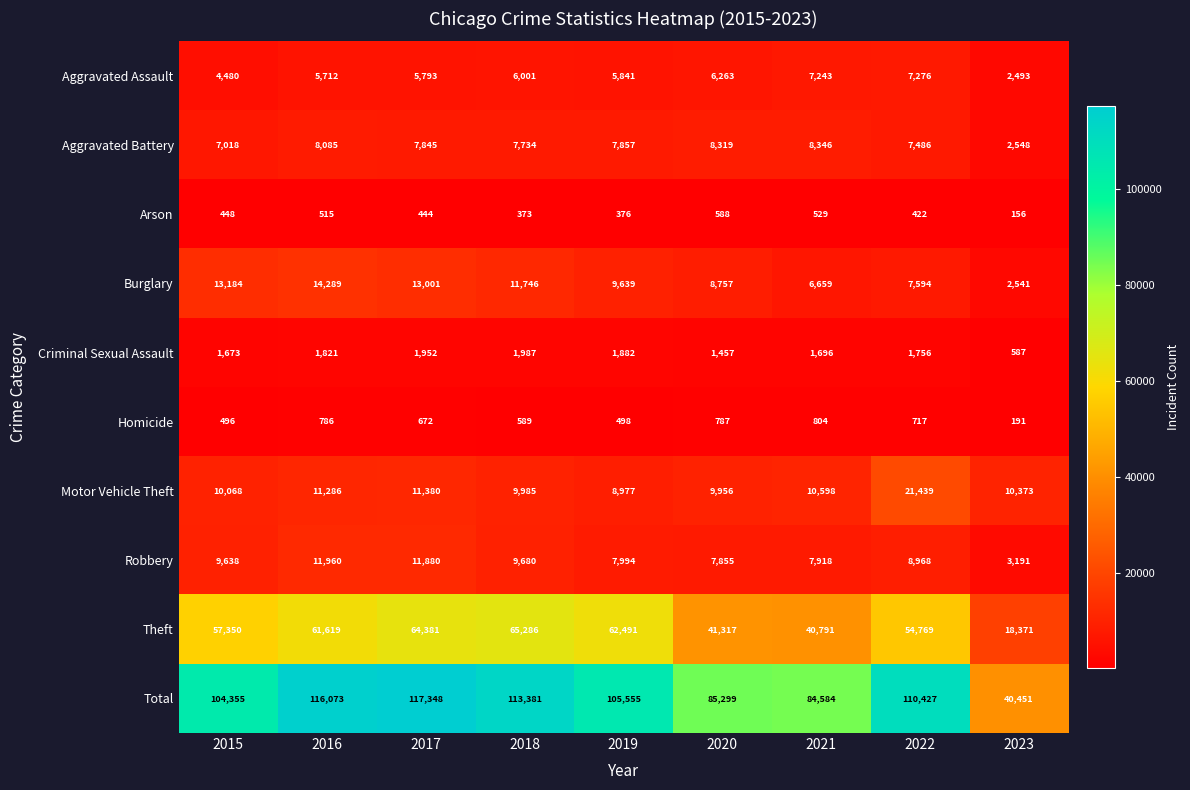

The value of Criminal Sexual Assault at 2018 is 2686. True or false?

False